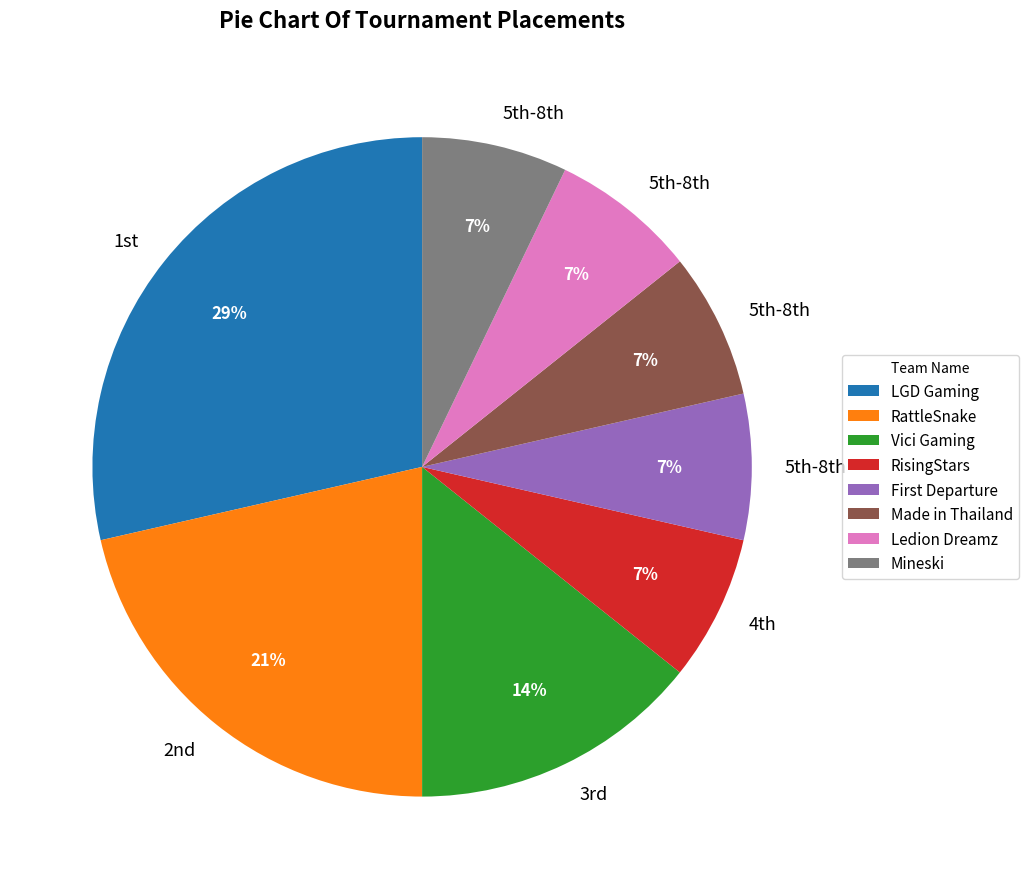

To the nearest percent, what is the average slice percentage?

12%